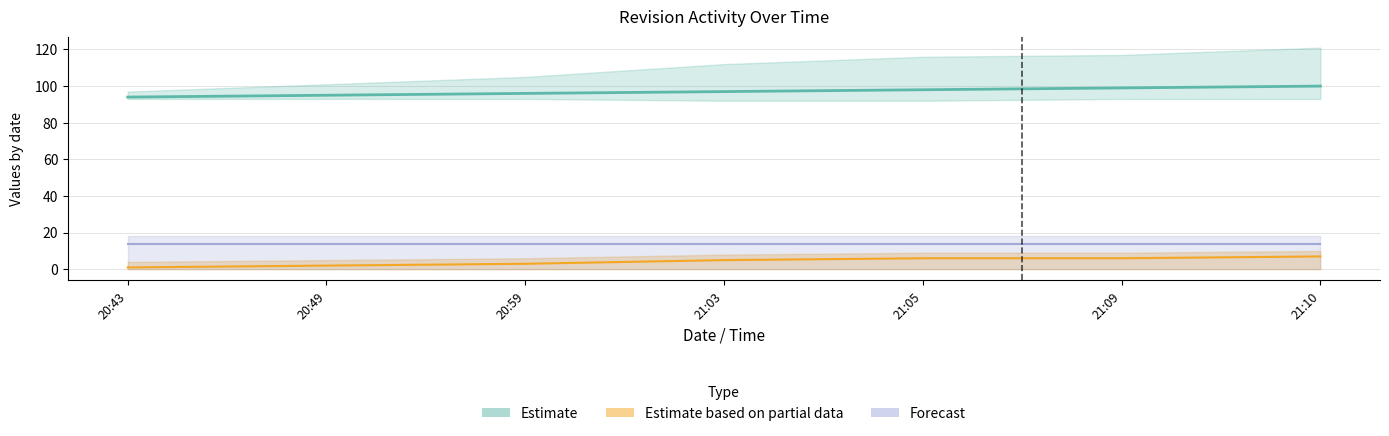

How many data points in id_revision are less than 97?

3